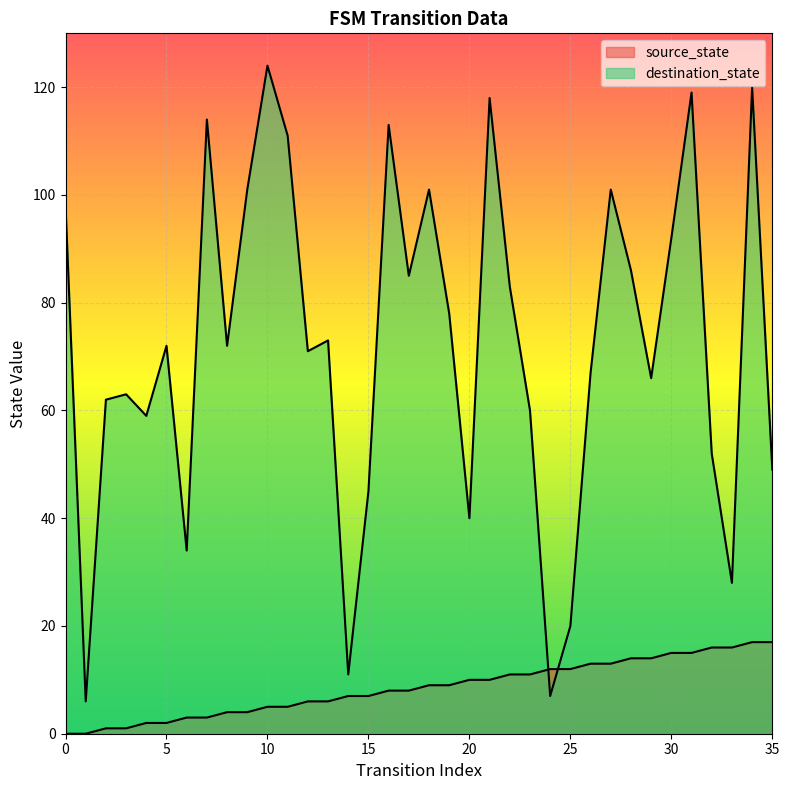

The source_state series shows 12 at 24. True or false?

True